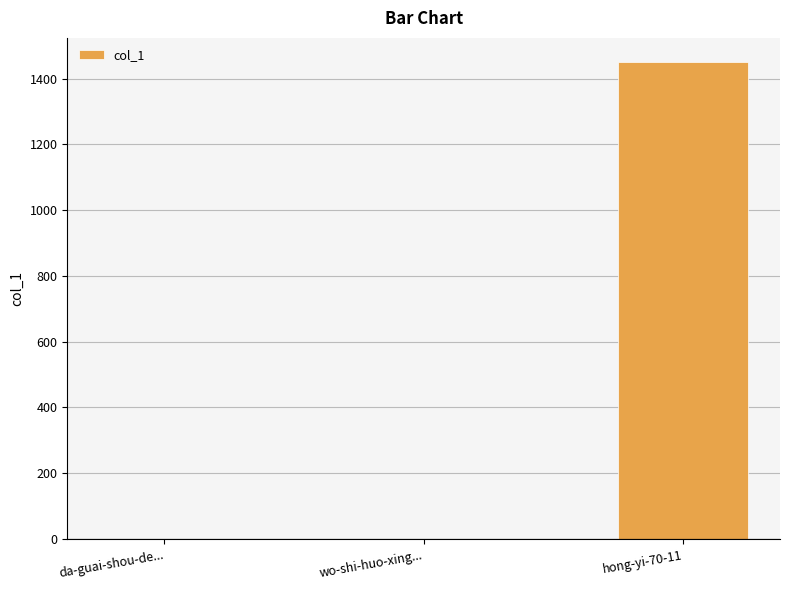

The chart shows a value of 0 at wo-shi-huo-xing.... True or false?

True